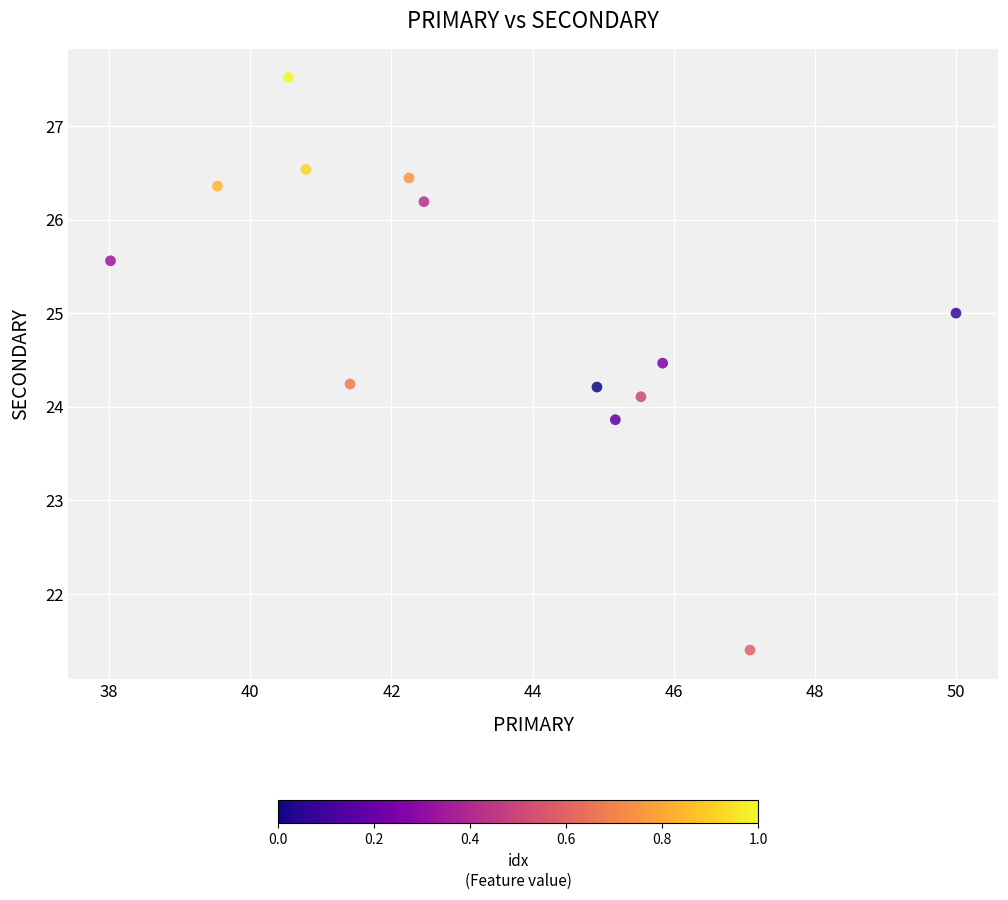

What is the range of Y values (max minus min)?

6.1